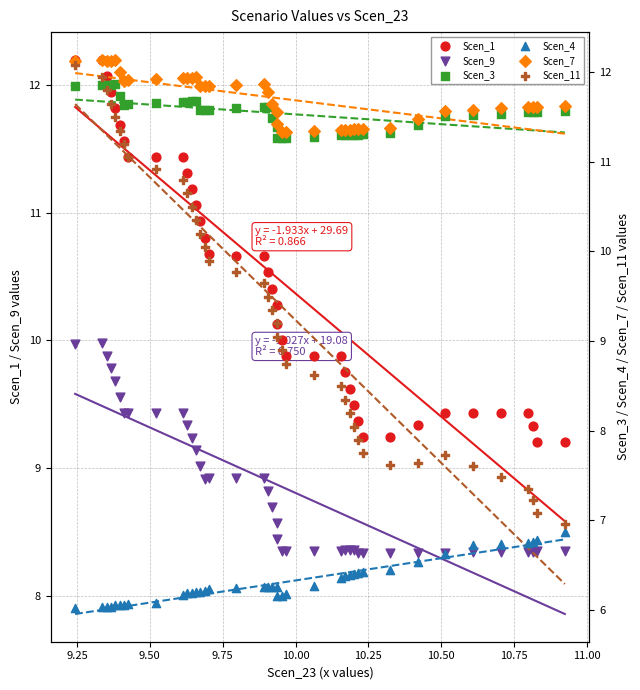

At how many categories does at least one series exceed 10?

40